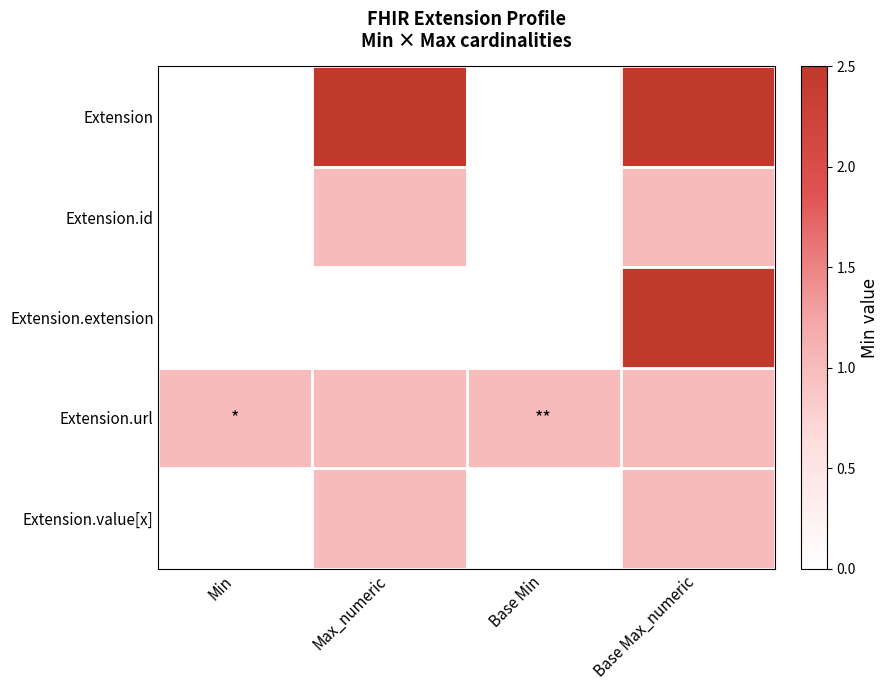

Reading left to right, what are all the values shown in this chart?

Extension: Min=0.0	Max_numeric=2.5	Base Min=0.0	Base Max_numeric=2.5
Extension.id: Min=0.0	Max_numeric=1.0	Base Min=0.0	Base Max_numeric=1.0
Extension.extension: Min=0.0	Max_numeric=0.0	Base Min=0.0	Base Max_numeric=2.5
Extension.url: Min=1.0	Max_numeric=1.0	Base Min=1.0	Base Max_numeric=1.0
Extension.value[x]: Min=0.0	Max_numeric=1.0	Base Min=0.0	Base Max_numeric=1.0